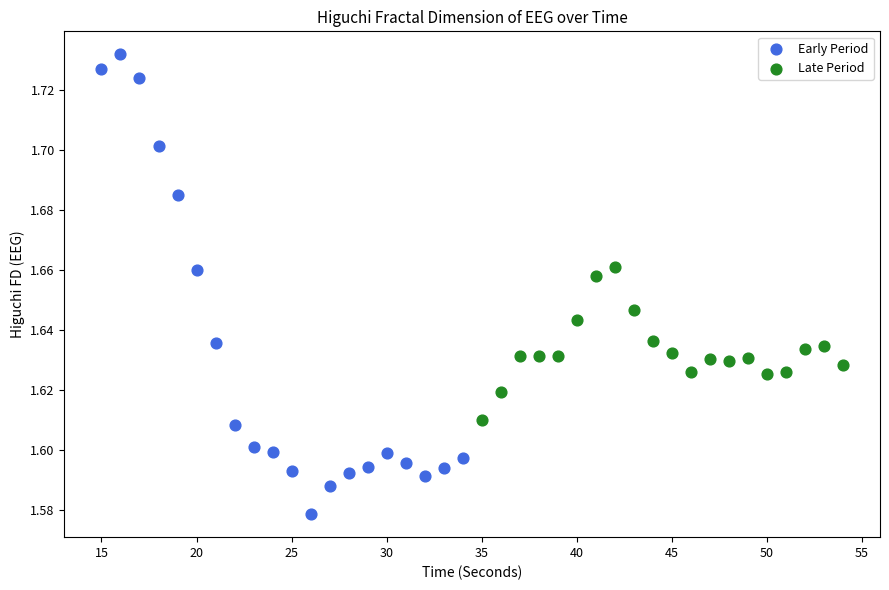

Which series contains the lowest Y value?

Early Period